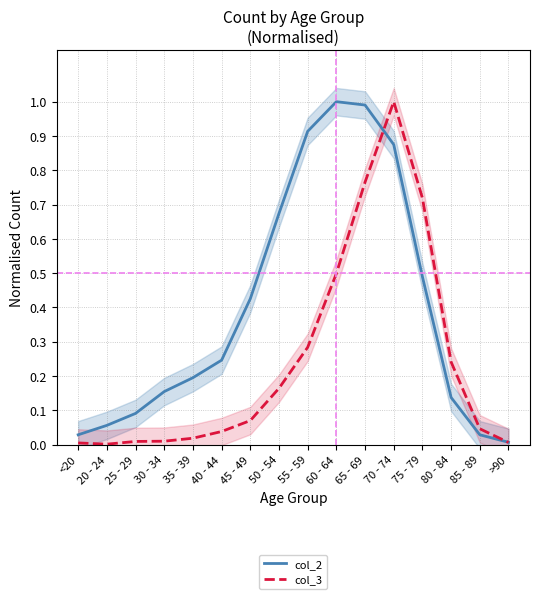

List the series in order of their peak value, highest first.

col_2 (main), col_3 (main)